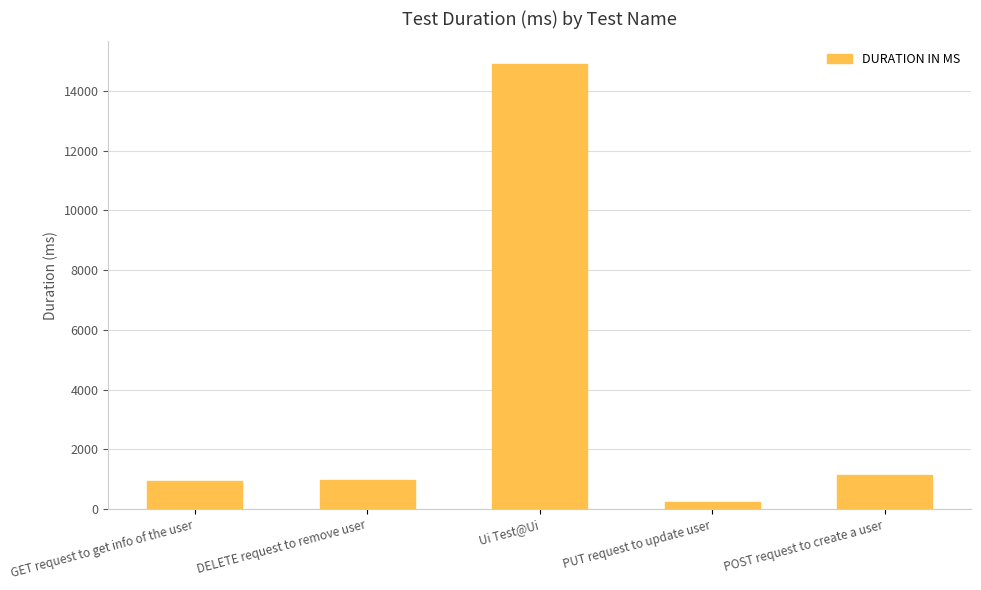

Are the bars grouped side by side (vs. stacked)?

No